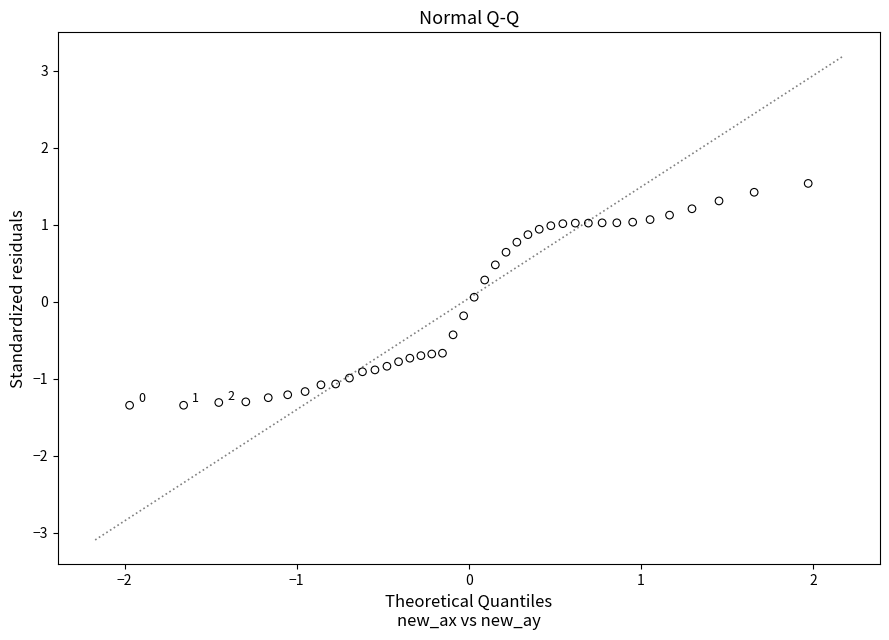

What is the range of Y values (max minus min)?

2.9